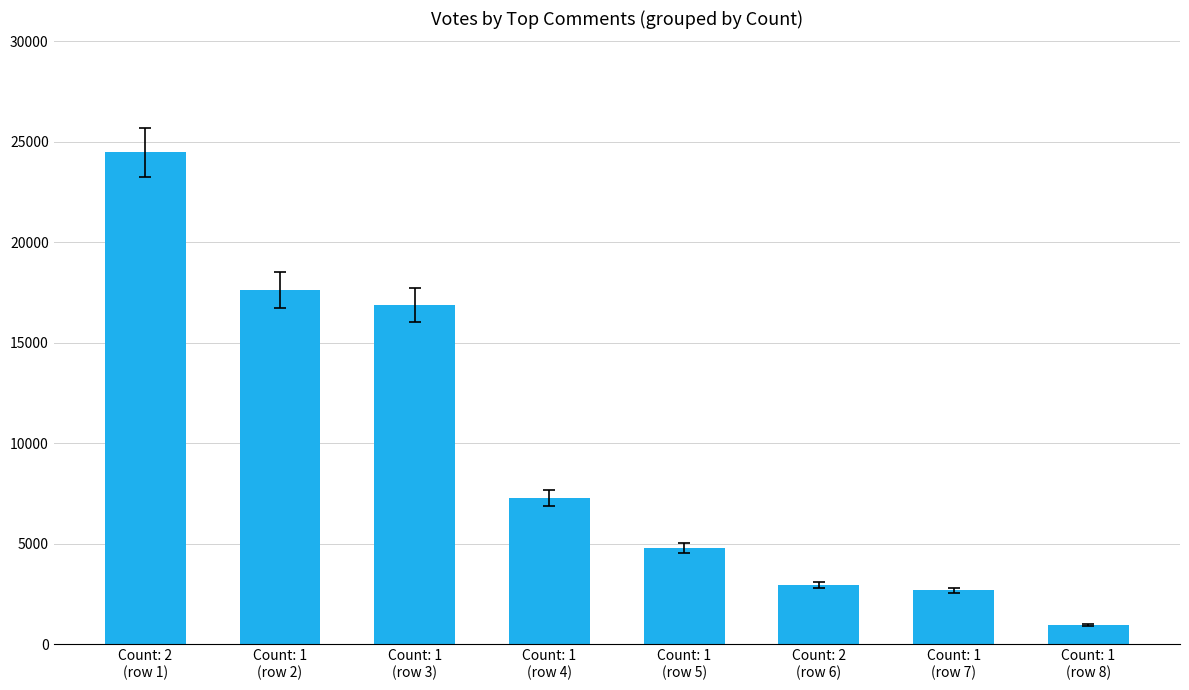

The value at Count: 1
(row 5) is 1179. True or false?

False